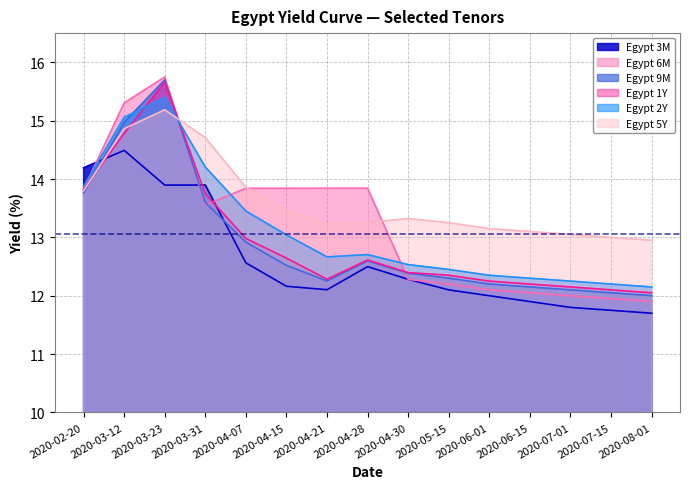

Reading left to right, list all the values displayed in this chart.

Egypt 3M: 14.2	14.5	13.9	13.9	12.6	12.2	12.1	12.5	12.3	12.1	12.0	11.9	11.8	11.8	11.7
Egypt 6M: 13.8	15.3	15.7	13.6	13.8	13.8	13.8	13.8	12.3	12.2	12.1	12.1	12.0	11.9	11.9
Egypt 9M: 13.8	15.0	15.7	13.6	12.9	12.5	12.3	12.6	12.4	12.3	12.2	12.2	12.1	12.1	12.0
Egypt 1Y: 13.8	14.8	15.7	13.7	13.0	12.6	12.3	12.6	12.4	12.3	12.2	12.2	12.2	12.1	12.1
Egypt 2Y: 13.9	15.1	15.4	14.2	13.5	13.0	12.7	12.7	12.5	12.4	12.3	12.3	12.2	12.2	12.2
Egypt 5Y: 13.8	14.9	15.2	14.7	13.9	13.5	13.2	13.3	13.3	13.2	13.2	13.1	13.1	13.0	12.9